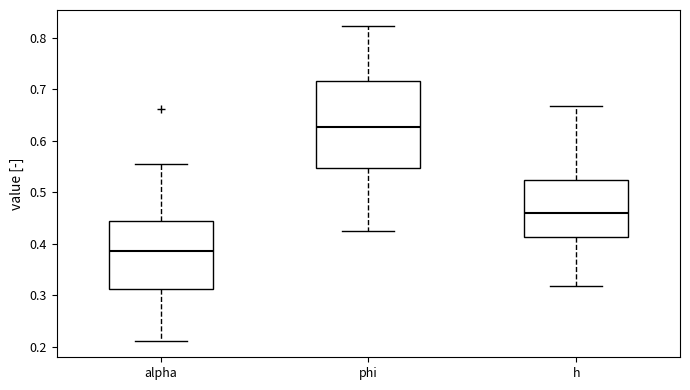

Where does the lower whisker of the box for alpha end on the y-axis? The values are not printed on the chart, so give them approximately, as read against the axis.

0.21